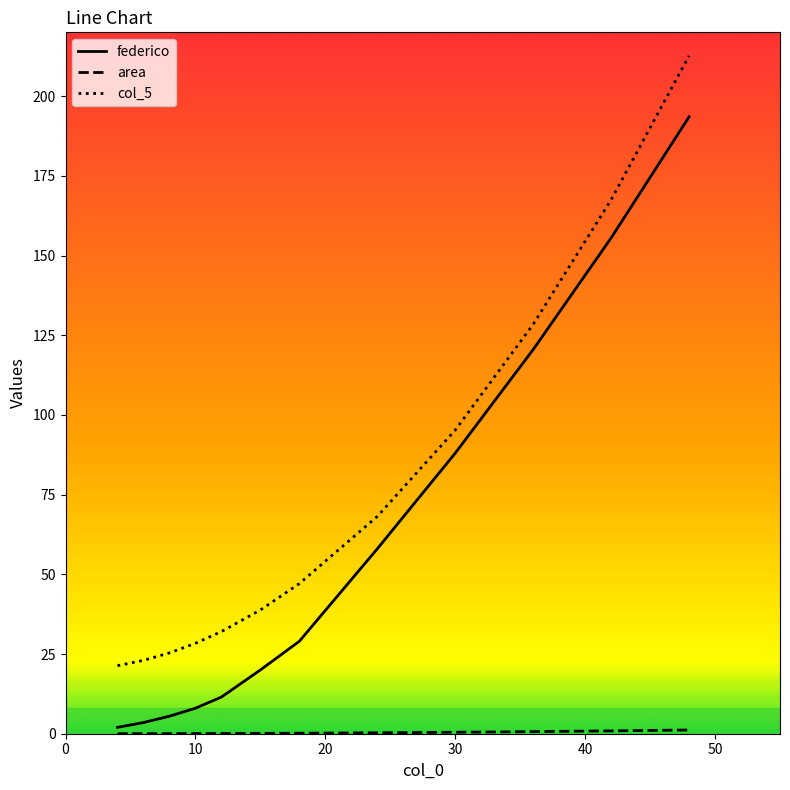

True or false: col_5 and federico cross at least once.

False